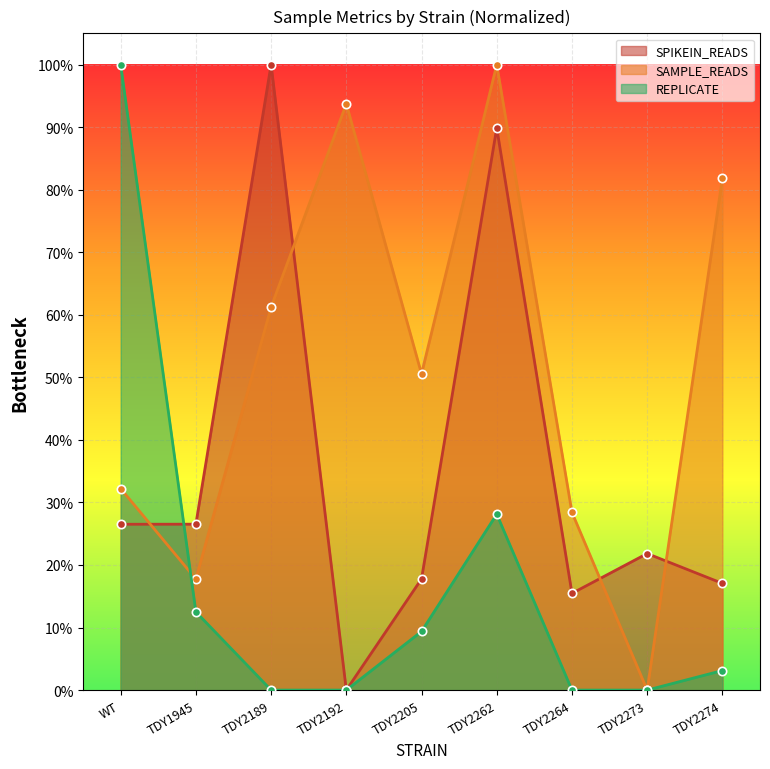

Reading left to right, what are all the values shown in this chart?

SPIKEIN_READS: 0.3	0.3	1.0	0.0	0.2	0.9	0.2	0.2	0.2
SAMPLE_READS: 0.3	0.2	0.6	0.9	0.5	1.0	0.3	0.0	0.8
REPLICATE: 1.0	0.1	0.0	0.0	0.1	0.3	0.0	0.0	0.0